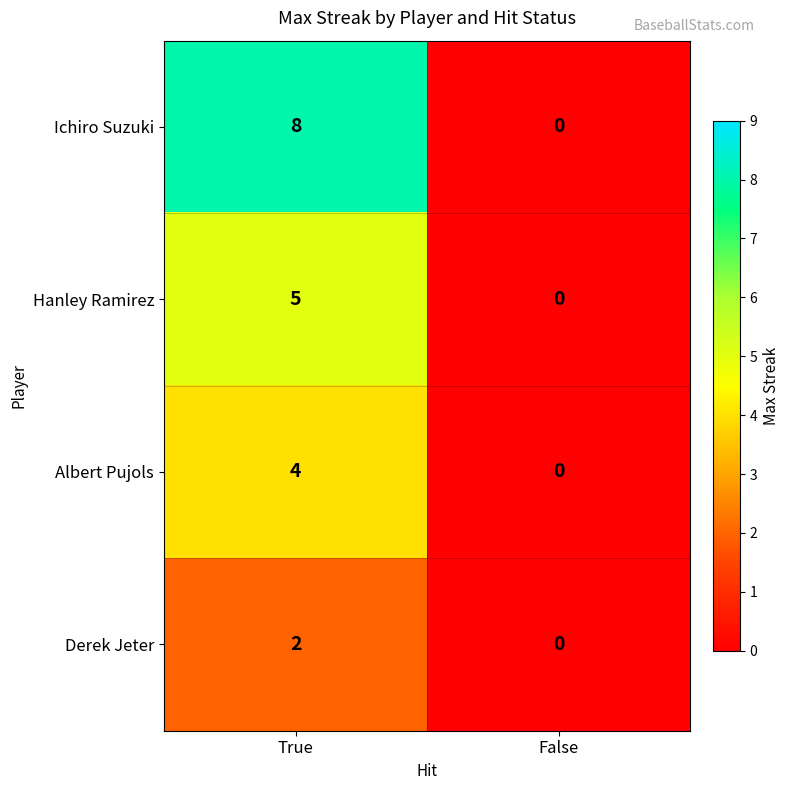

Which category has the lowest value in the Hanley Ramirez series?

False